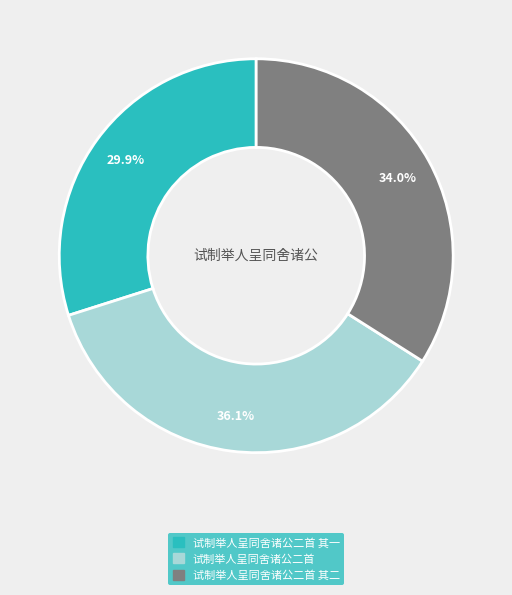

Is there a majority slice in this chart?

No